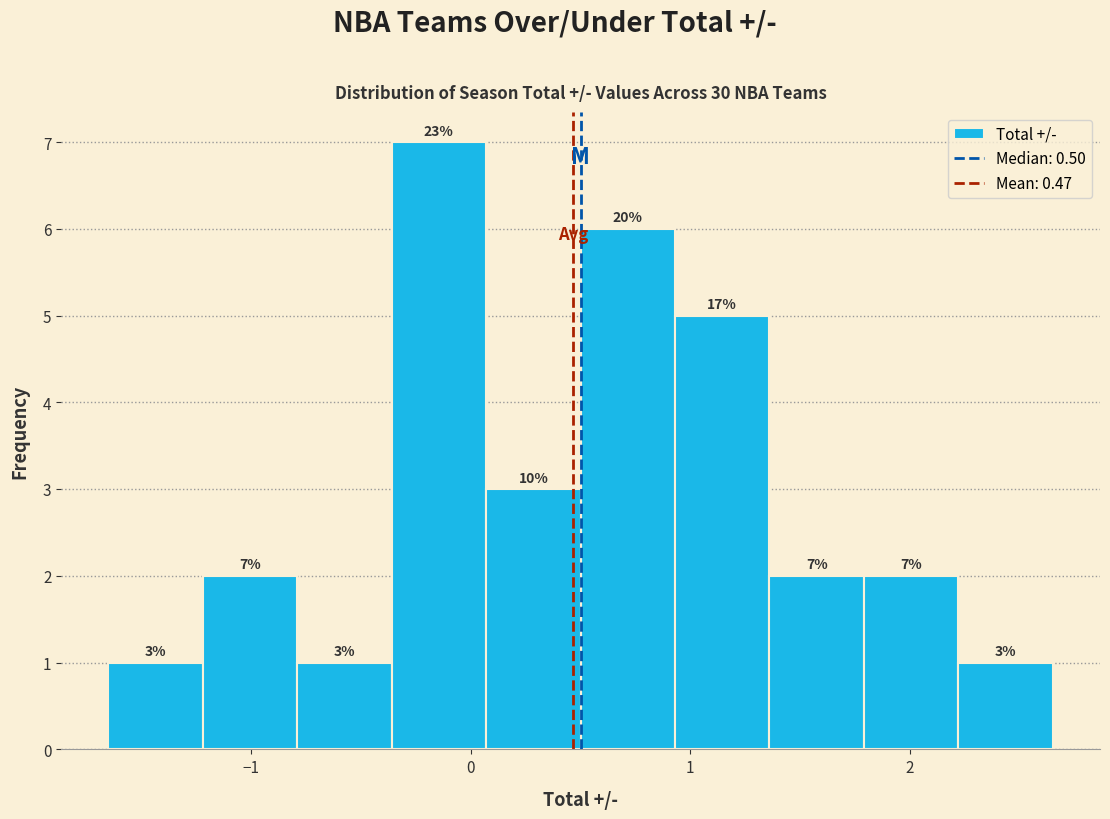

Which range on the x-axis has the tallest bar?

-0.36 to 0.07